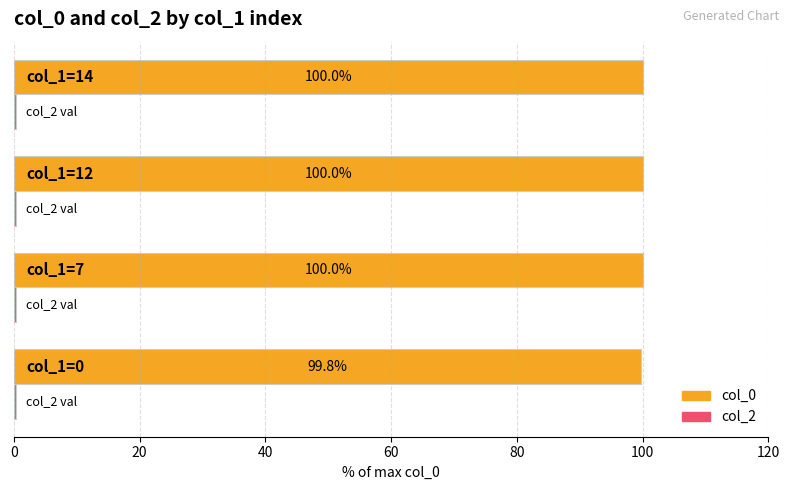

Count the number of data series in this chart.

2